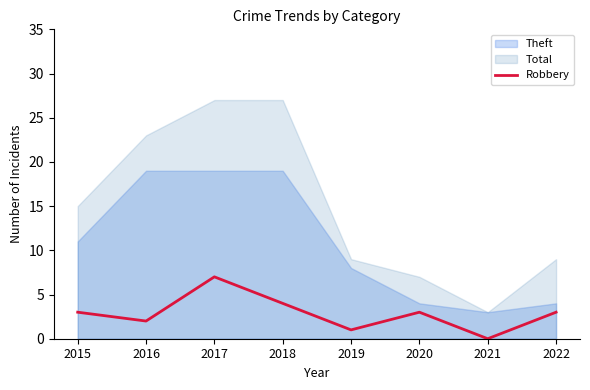

Reading right to left, extract all data points from this chart.

2022=3	2021=0	2020=3	2019=1	2018=4	2017=7	2016=2	2015=3